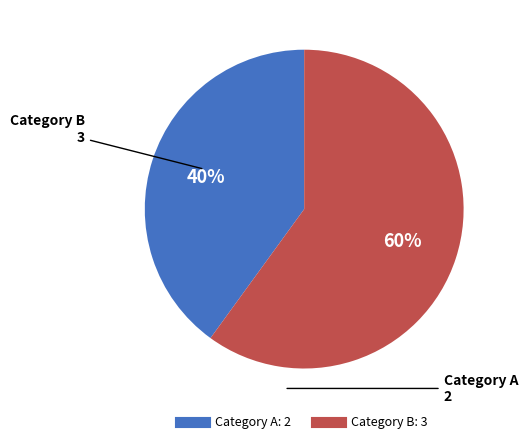

Is there any slice that represents more than half of the pie?

Yes